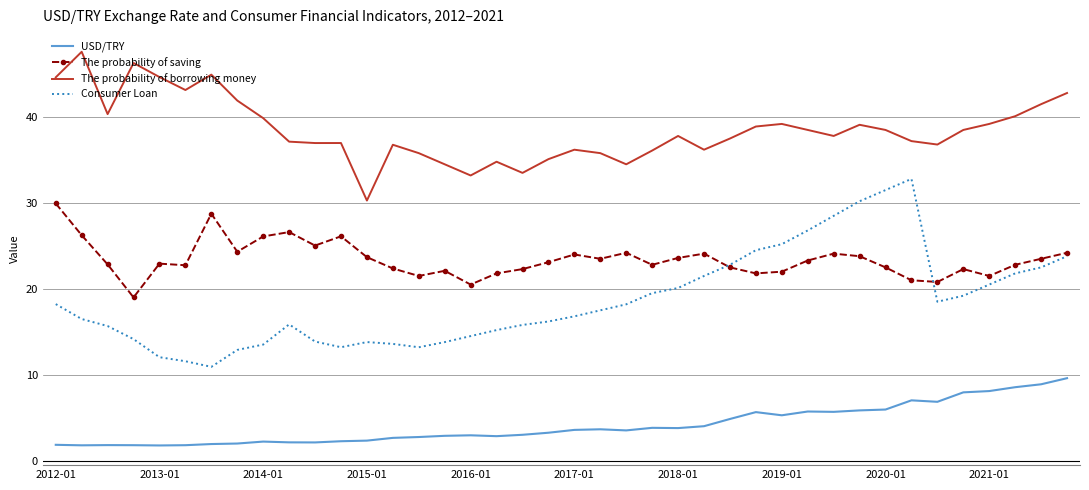

Rank the series by their maximum value, from highest to lowest.

The probability of borrowing money, Consumer Loan, The probability of saving, USD/TRY